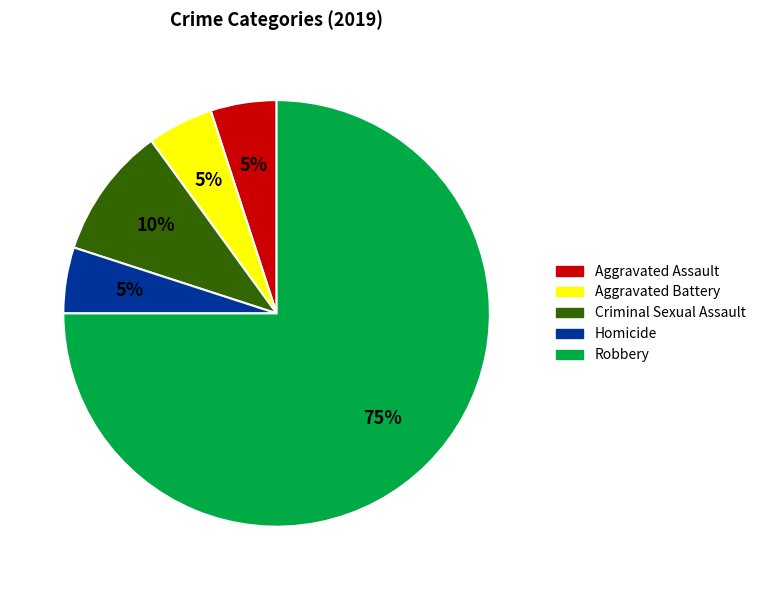

Do Criminal Sexual Assault and Aggravated Assault together represent more than half of the pie?

No